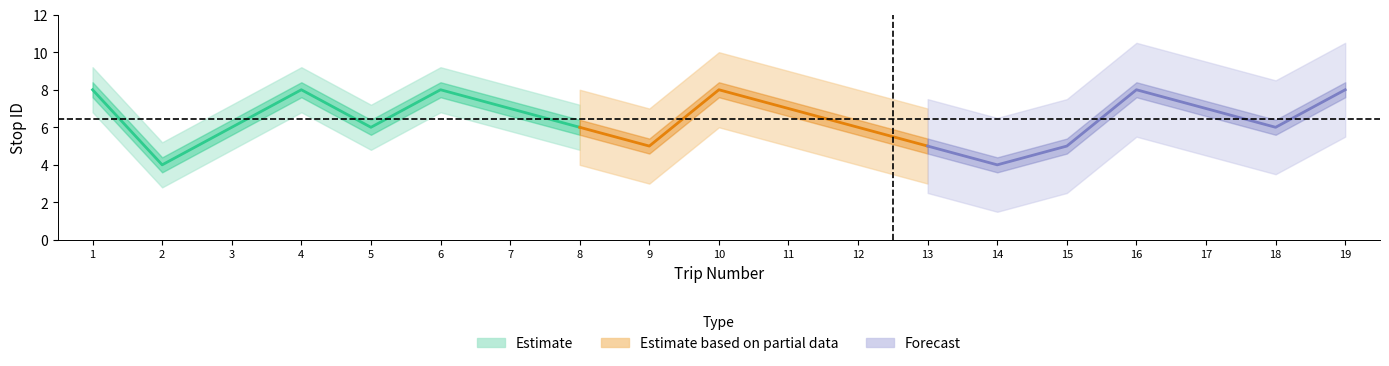

What is the ratio of the value at 14 to the value at 10?

0.5